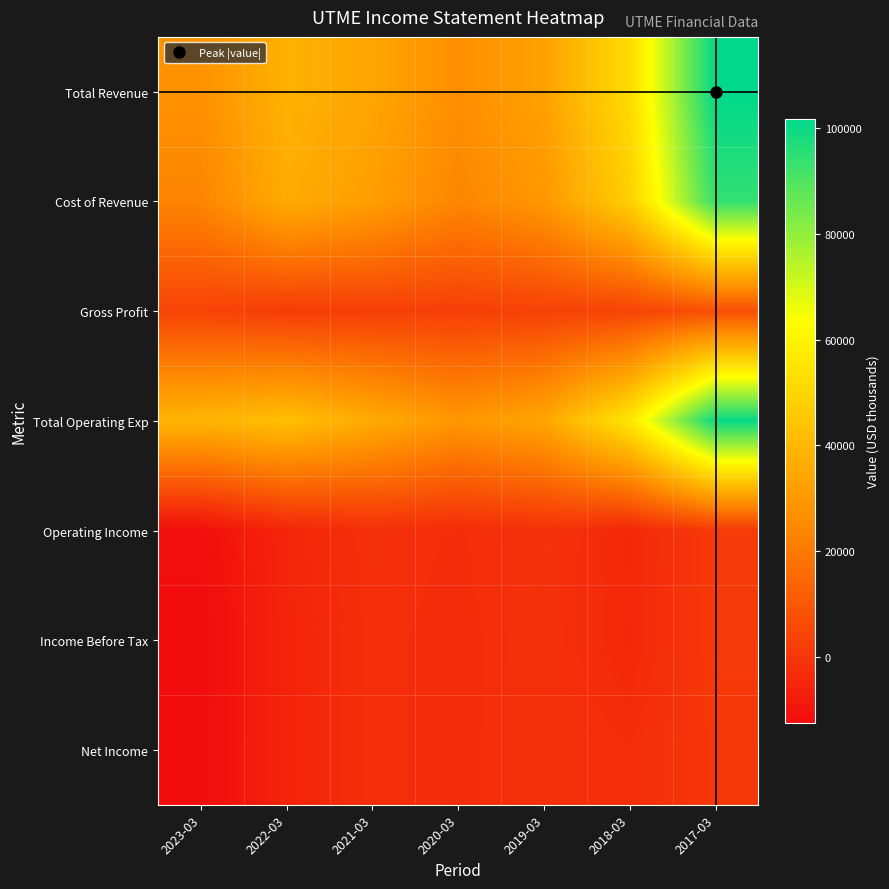

Reading right to left, extract all data points from this chart.

Total Revenue: 2017-03=101700	2018-03=51900	2019-03=32800	2020-03=26600	2021-03=34000	2022-03=38000	2023-03=27600
Cost of Revenue: 2017-03=94100	2018-03=47900	2019-03=29400	2020-03=23900	2021-03=31500	2022-03=36100	2023-03=23500
Gross Profit: 2017-03=7600	2018-03=4000	2019-03=3400	2020-03=2700	2021-03=2500	2022-03=1900	2023-03=4100
Total Operating Exp: 2017-03=100400	2018-03=56100	2019-03=34200	2020-03=29300	2021-03=36000	2022-03=42700	2023-03=39200
Operating Income: 2017-03=1300	2018-03=-4200	2019-03=-1400	2020-03=-2700	2021-03=-2000	2022-03=-4800	2023-03=-11600
Income Before Tax: 2017-03=1200	2018-03=-4300	2019-03=-1600	2020-03=-3000	2021-03=-2300	2022-03=-5400	2023-03=-12400
Net Income: 2017-03=500	2018-03=-2500	2019-03=-1500	2020-03=-3000	2021-03=-2300	2022-03=-5400	2023-03=-12100